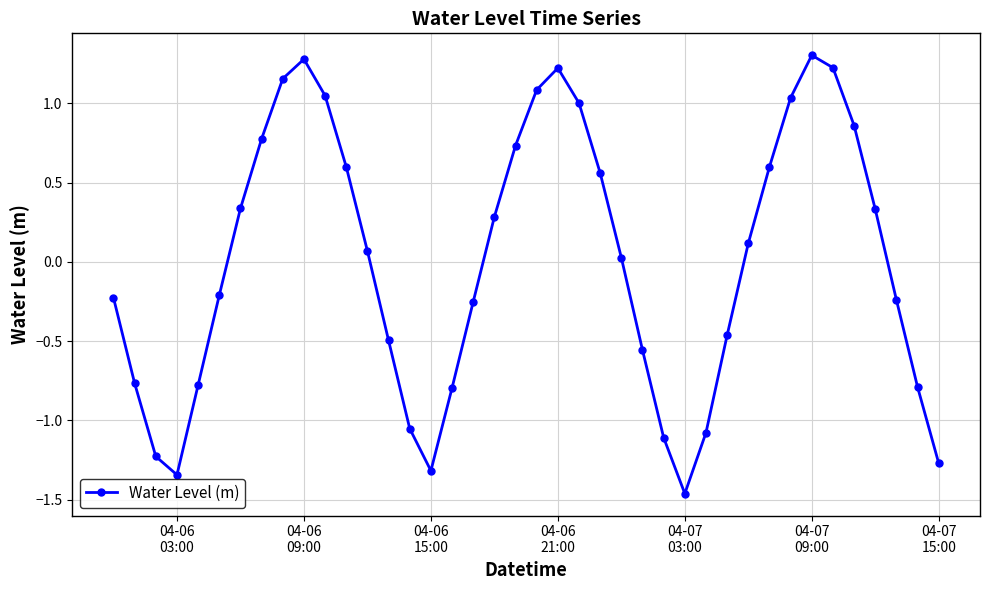

What is the difference between the second highest and minimum values?

2.7